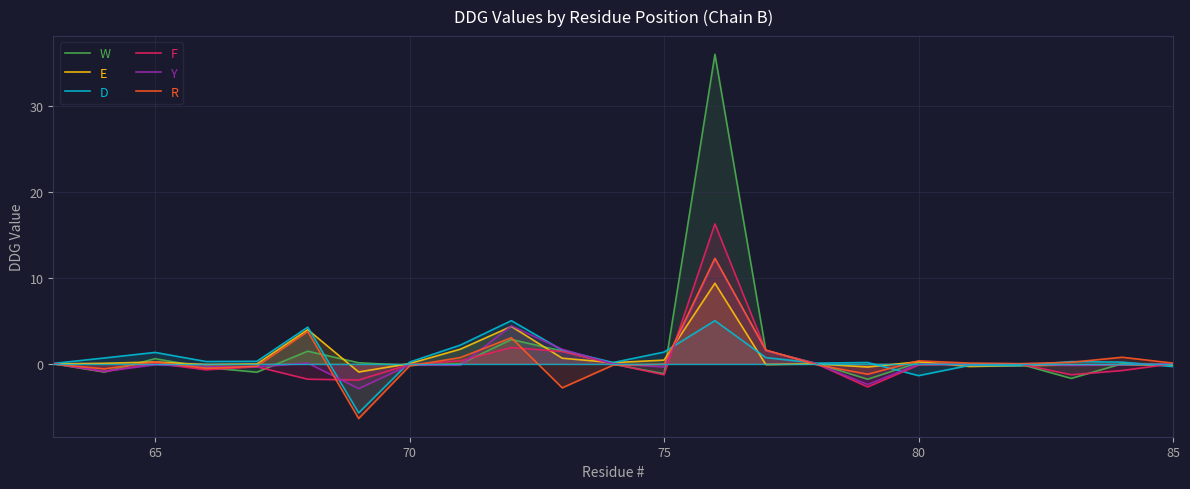

What is the greatest value displayed?

36.0